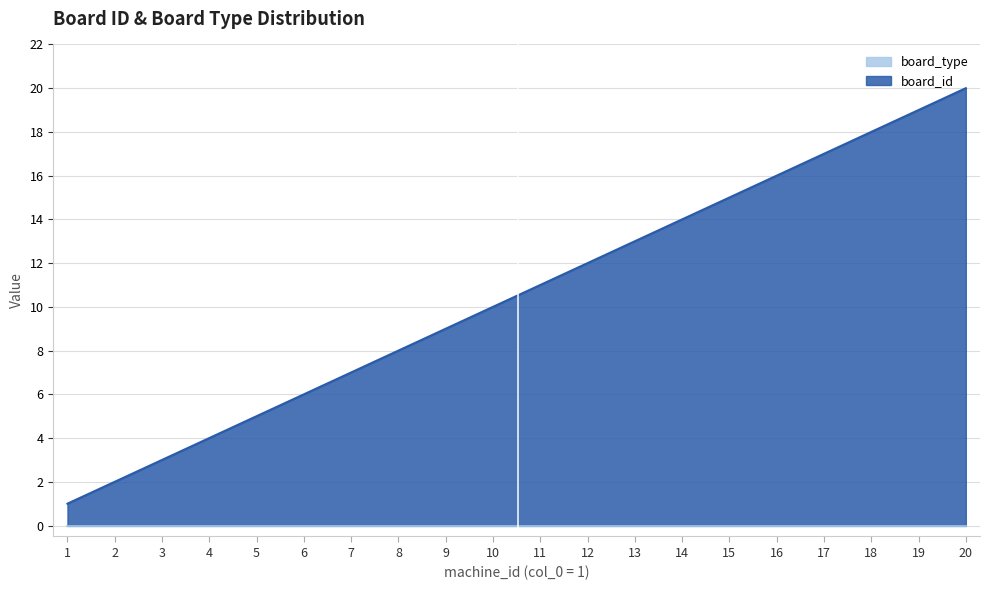

True or false: board_type has a value of 0 at 12.

True